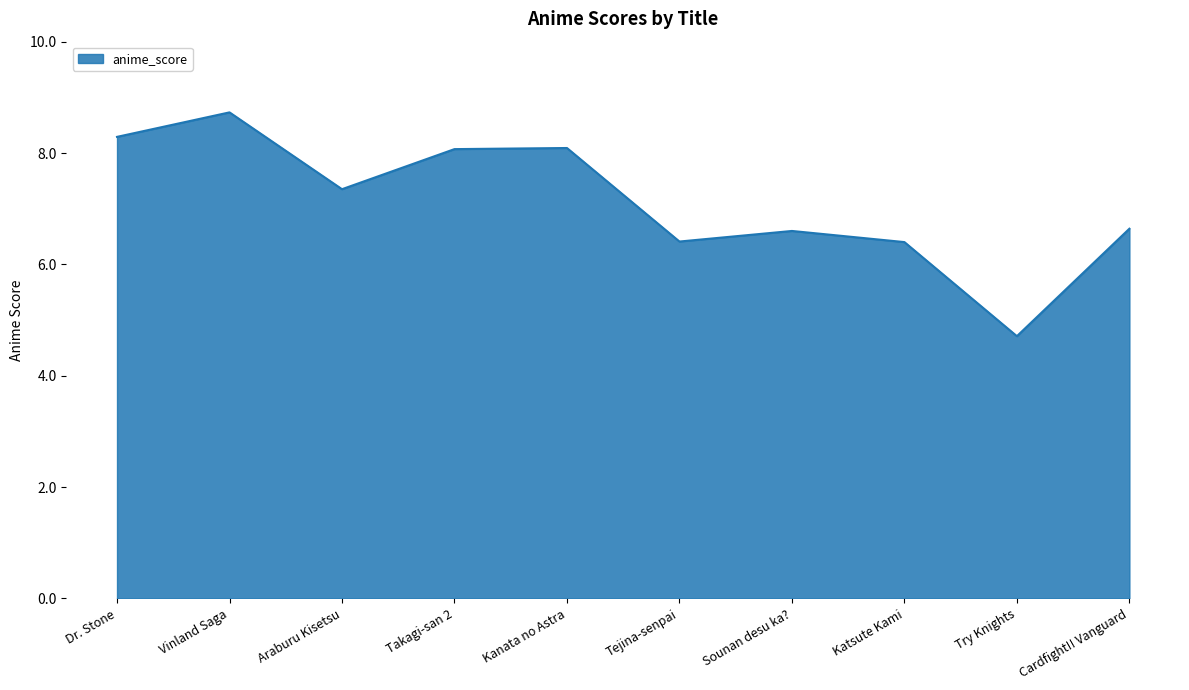

Approximately how many times larger is the value at Katsute Kami compared to Sounan desu ka??

1.0